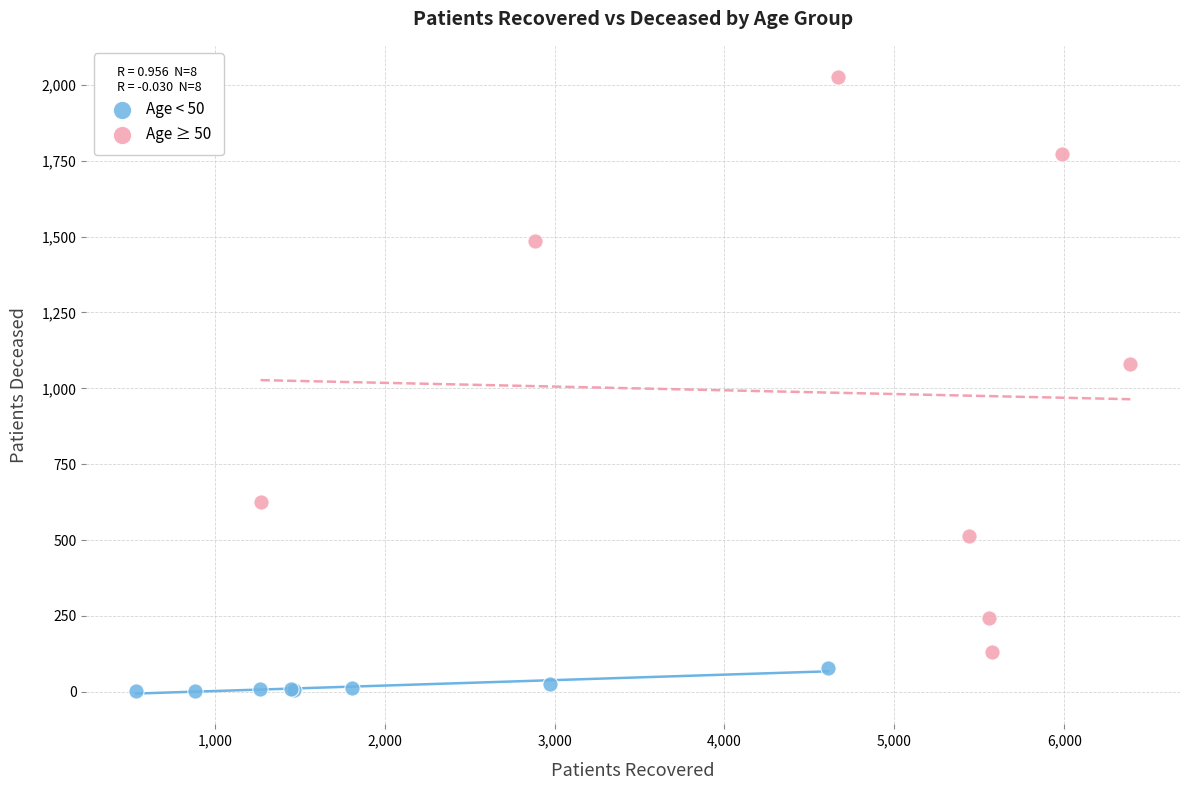

What are all the series names shown in the legend?

Age < 50, Age ≥ 50